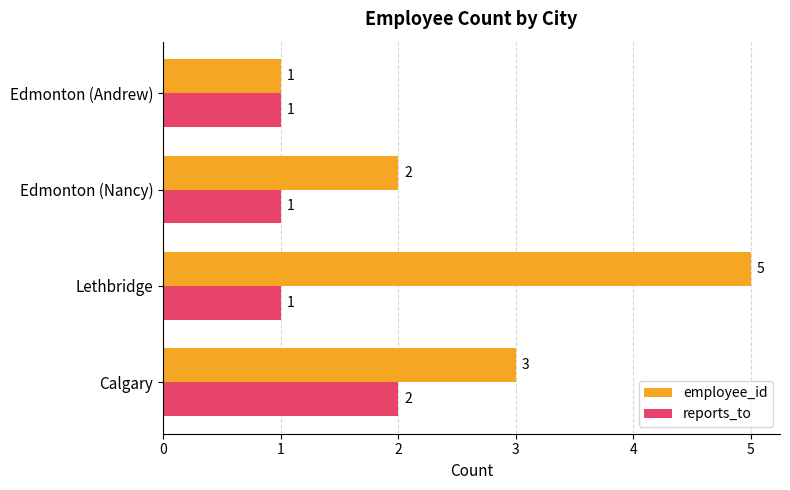

At which label is employee_id closest to 3?

Calgary